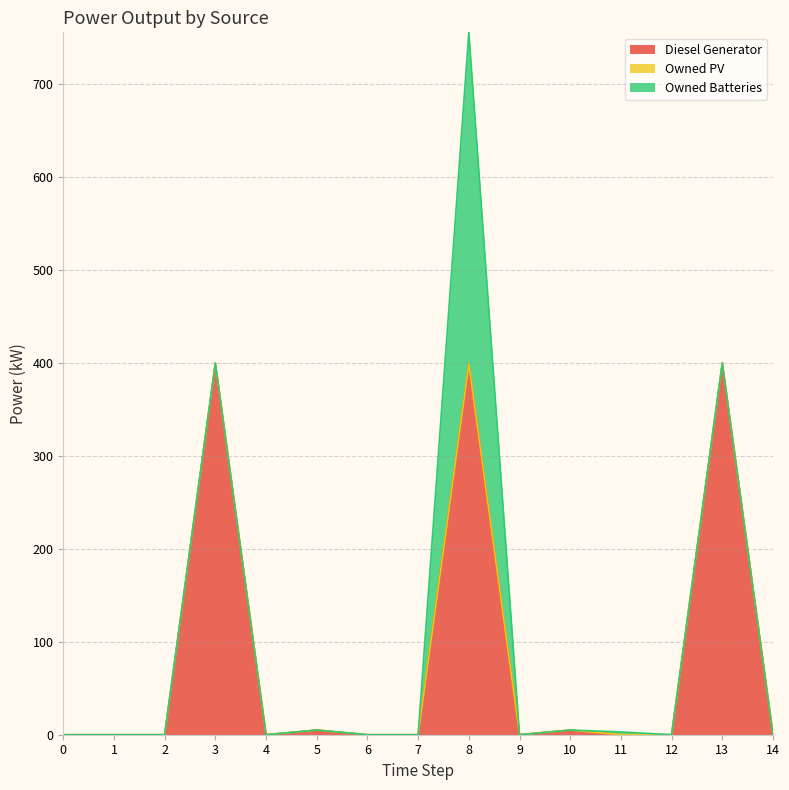

Which has a higher value, 14 or 2?

14